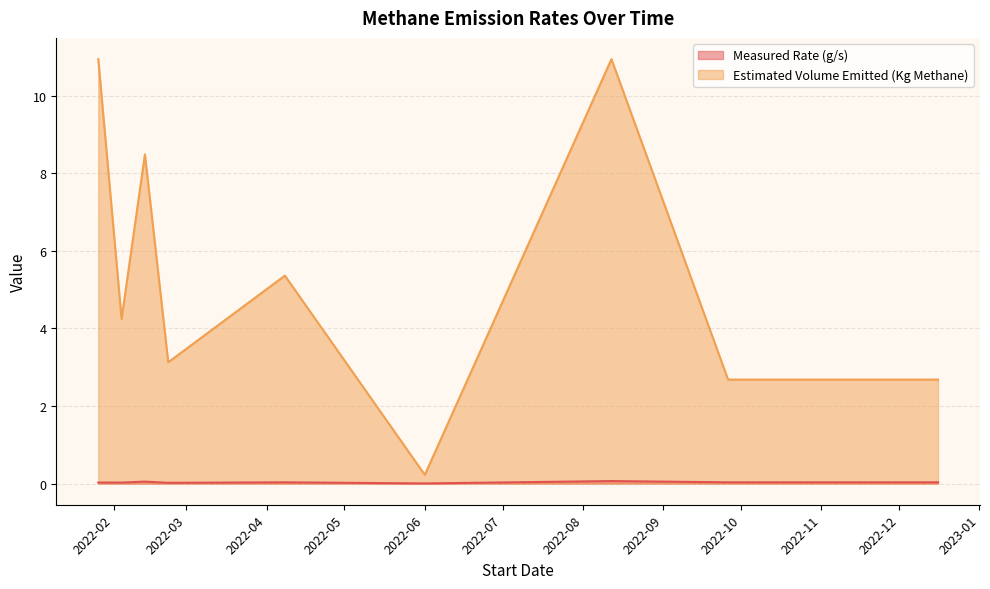

In Measured Rate (g/s), how many points are higher than both neighbors (excluding endpoints)?

3